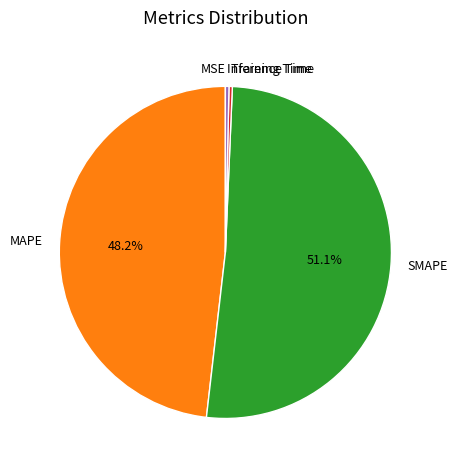

Which category has the biggest portion of the pie?

SMAPE